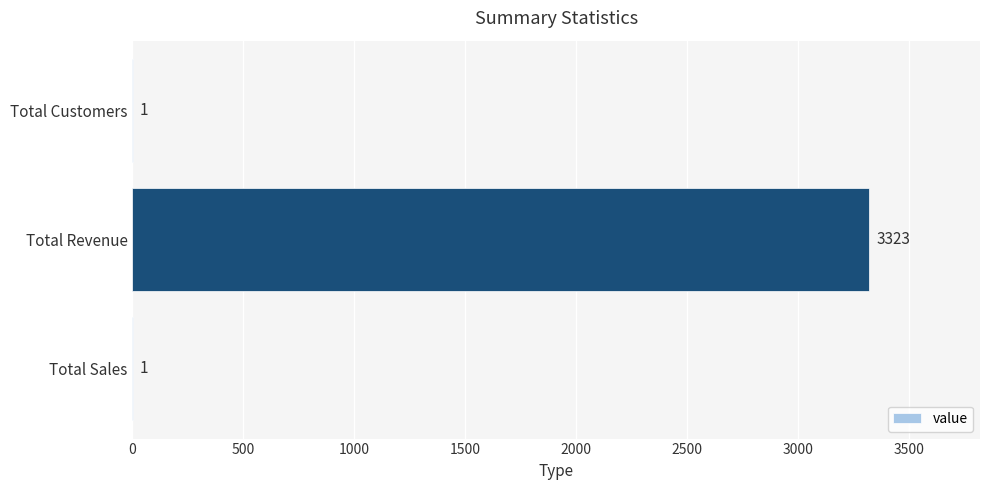

What is the maximum value shown in the chart?

3323